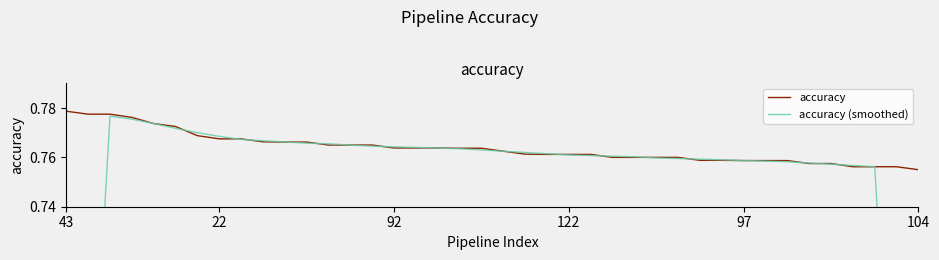

Which series ends up on top after the final intersection of accuracy (smoothed) and accuracy?

accuracy